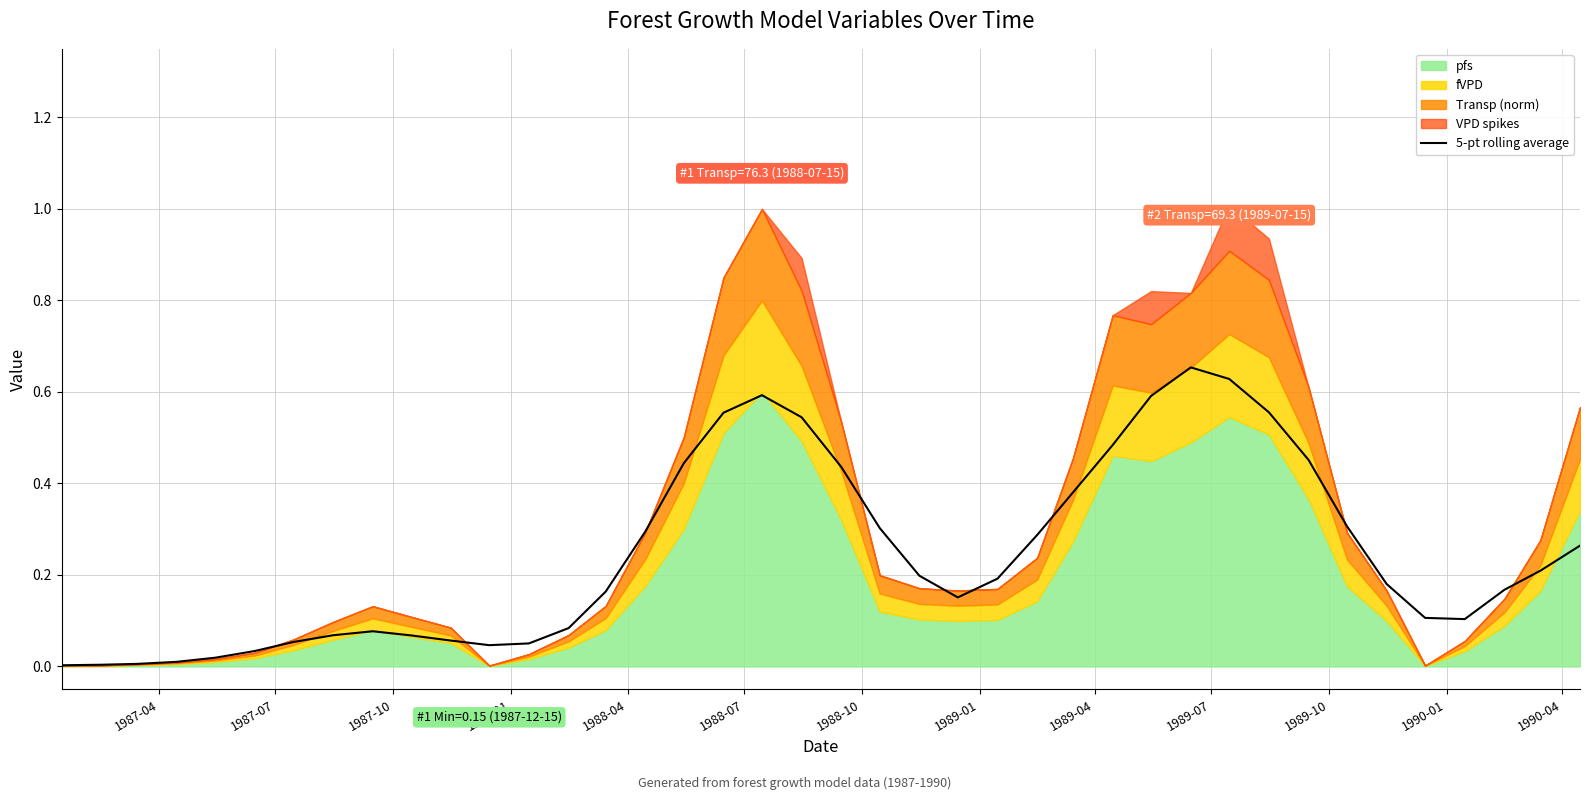

What is the sum of all values?

9.8